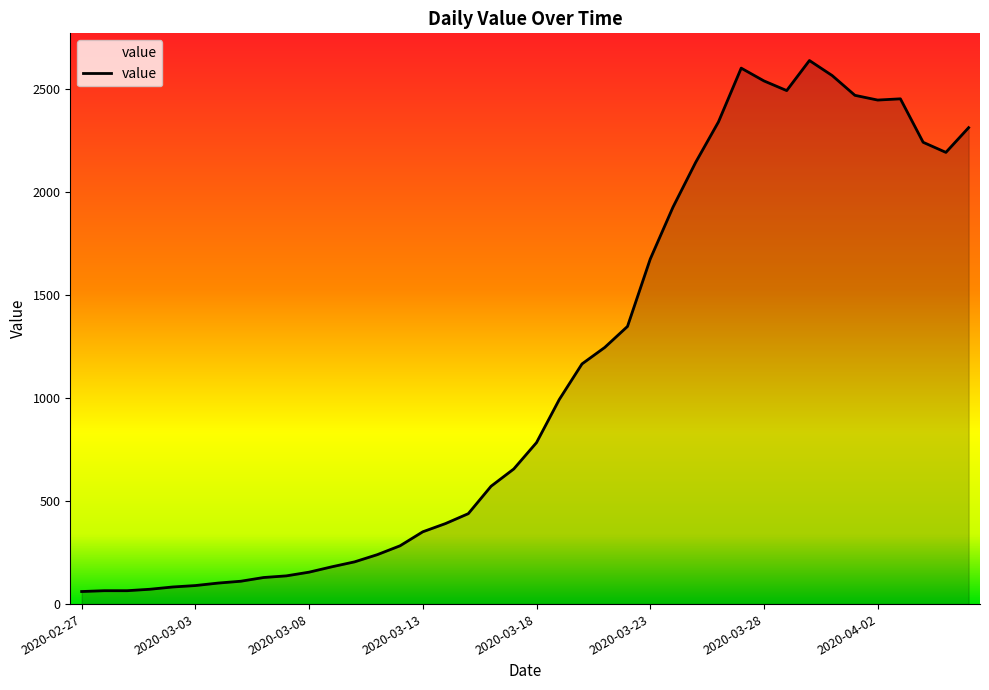

What is the difference between the maximum and minimum values?

2578